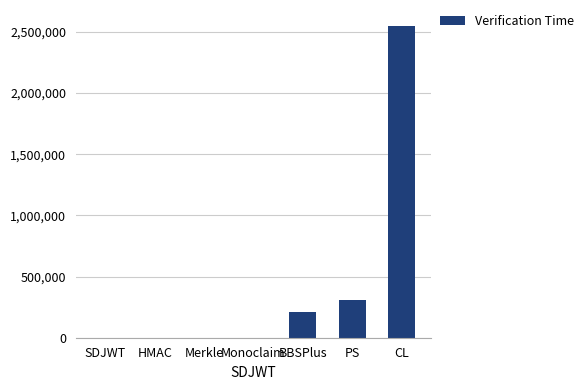

Is it true that the value at Monoclaim is 417?

True